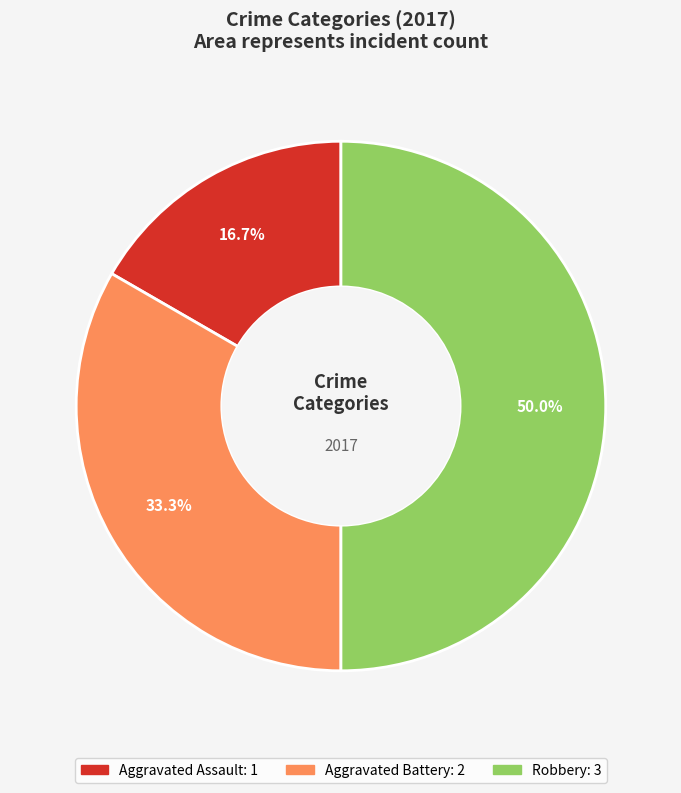

To the nearest percent, what portion does Robbery represent?

50%